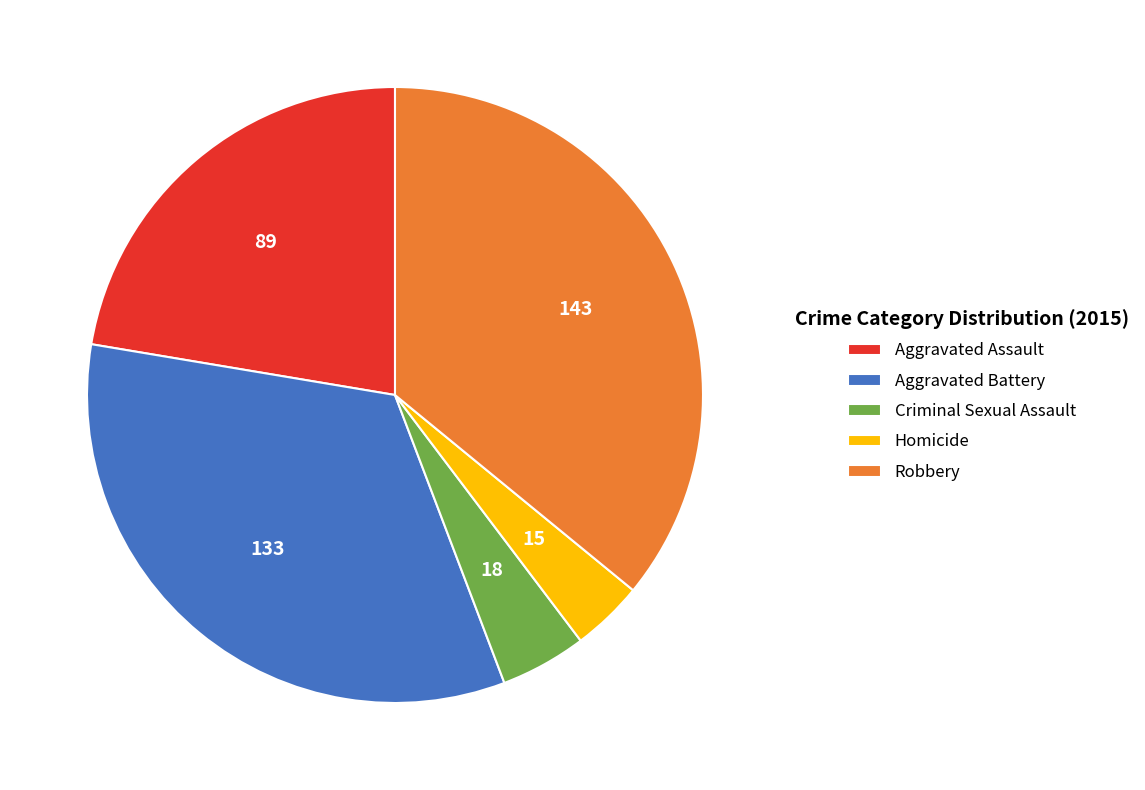

Rank the categories by value from lowest to highest.

Homicide, Criminal Sexual Assault, Aggravated Assault, Aggravated Battery, Robbery